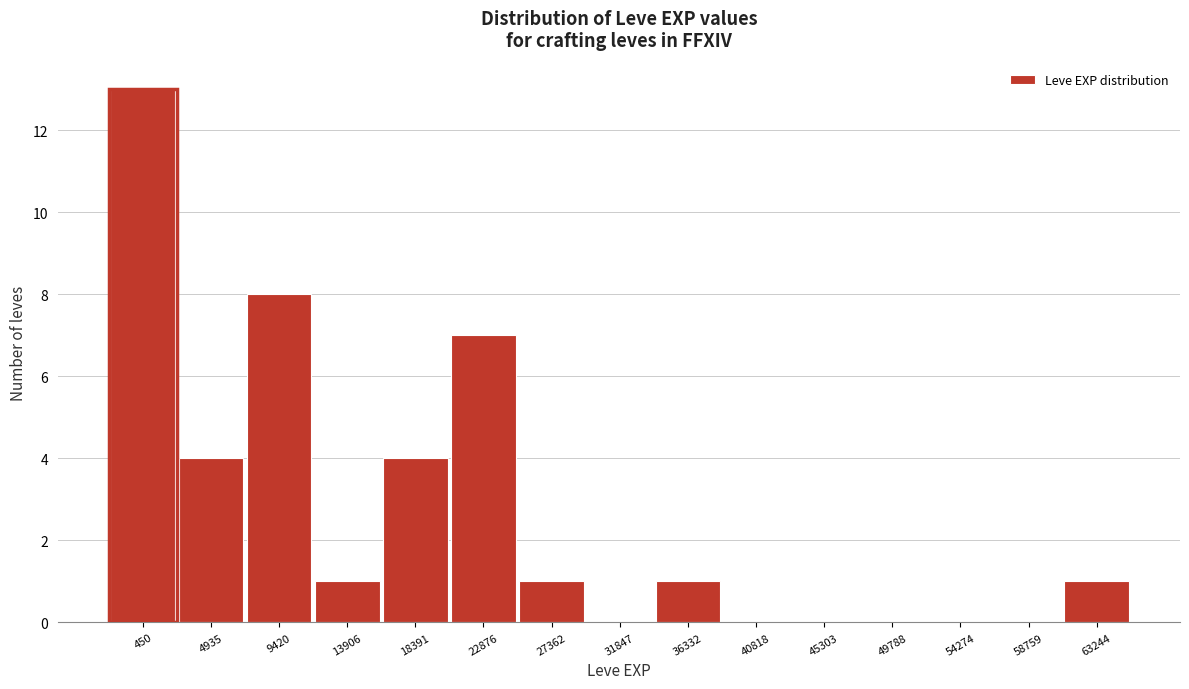

Reading right to left, transcribe all the data shown in this chart.

63244=1	58759=0	54274=0	49788=0	45303=0	40818=0	36332=1	31847=0	27362=1	22876=7	18391=4	13906=1	9420=8	4935=4	450=13